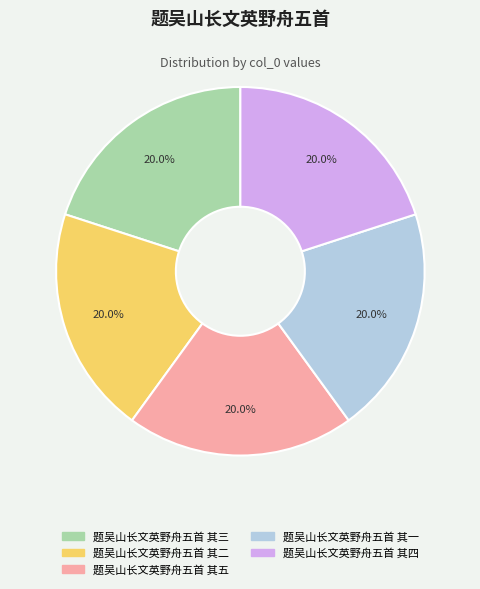

To the nearest percent, what portion does 题吴山长文英野舟五首 其四 represent?

20%